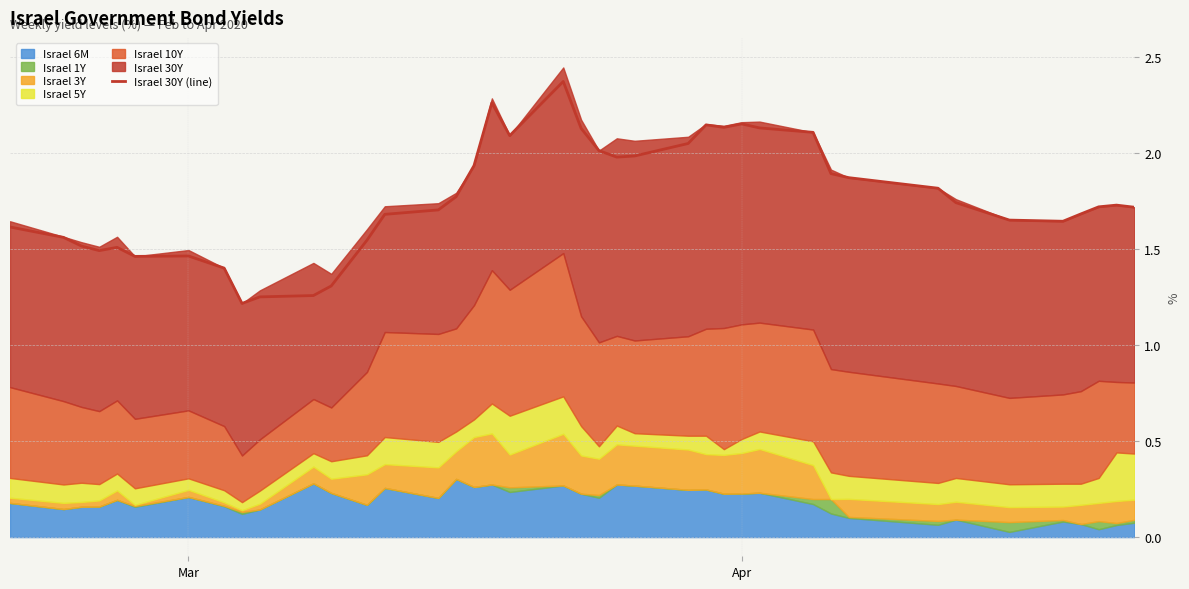

What is the lowest value of the Israel 30Y (line) series?

1.2